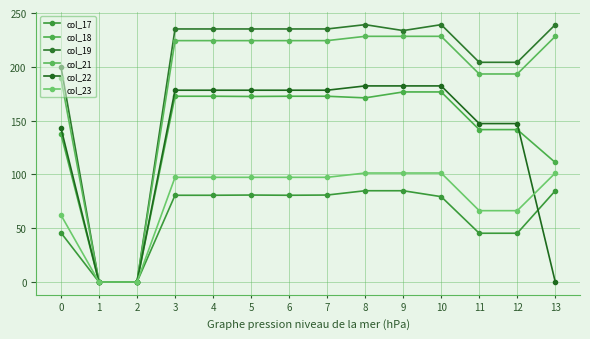

At 10, list the series in order from largest to smallest.

col_19, col_21, col_22, col_18, col_23, col_17